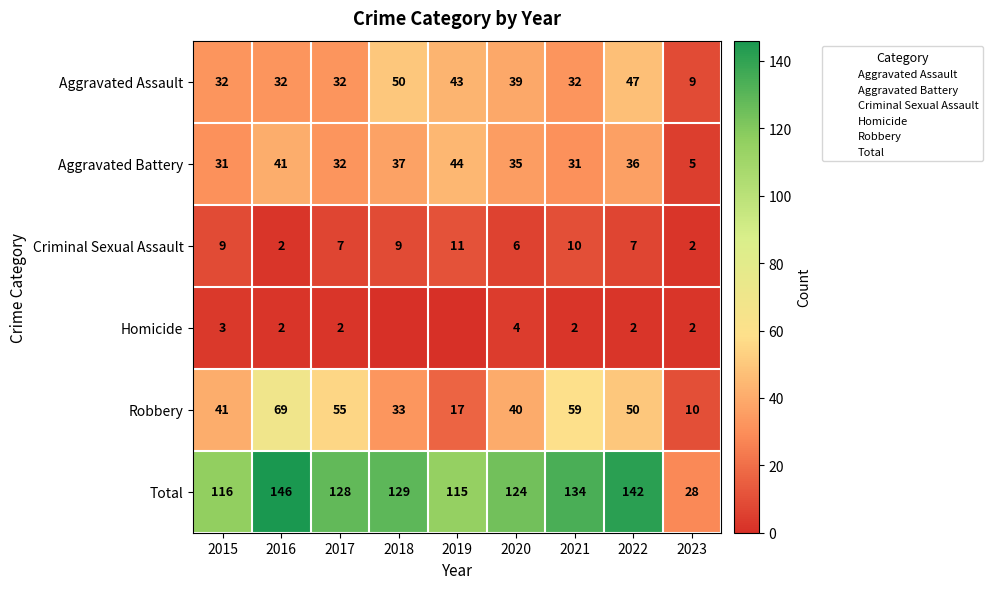

At how many categories does at least one series exceed 89?

8